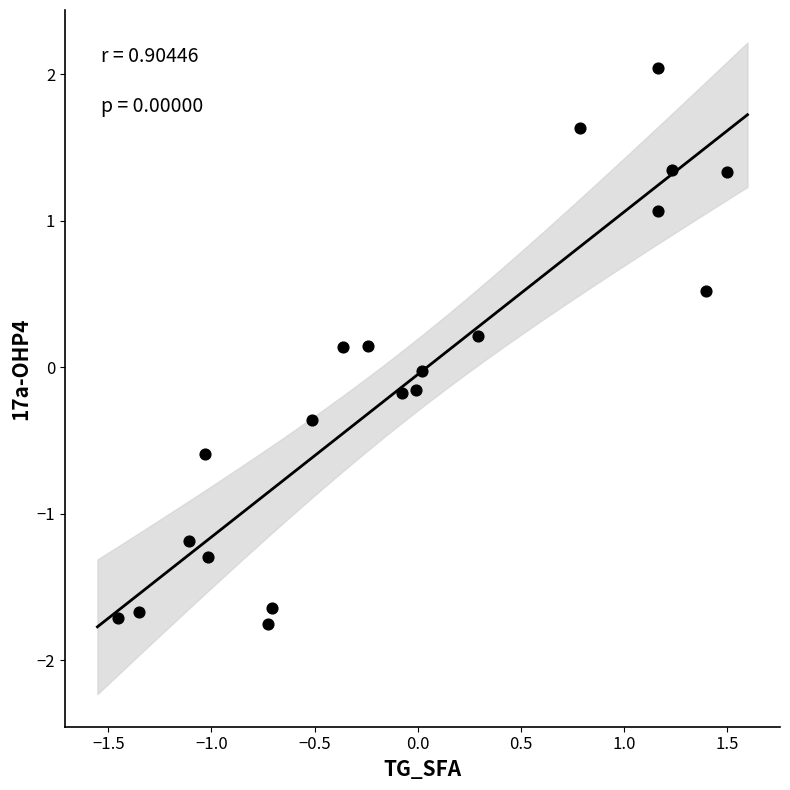

What is the range of X values (max minus min)?

3.0